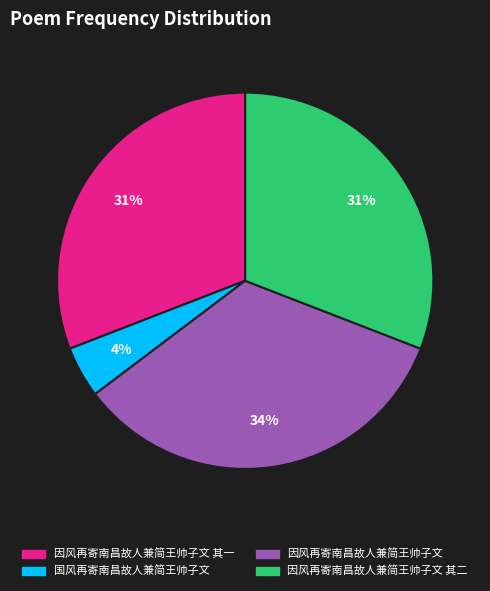

True or false: 因风再寄南昌故人兼简王帅子文 accounts for 24% of the total.

False